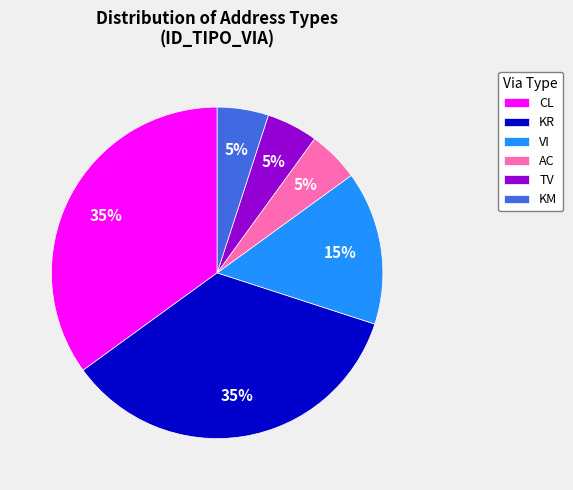

To the nearest percent, what portion does AC represent?

5%